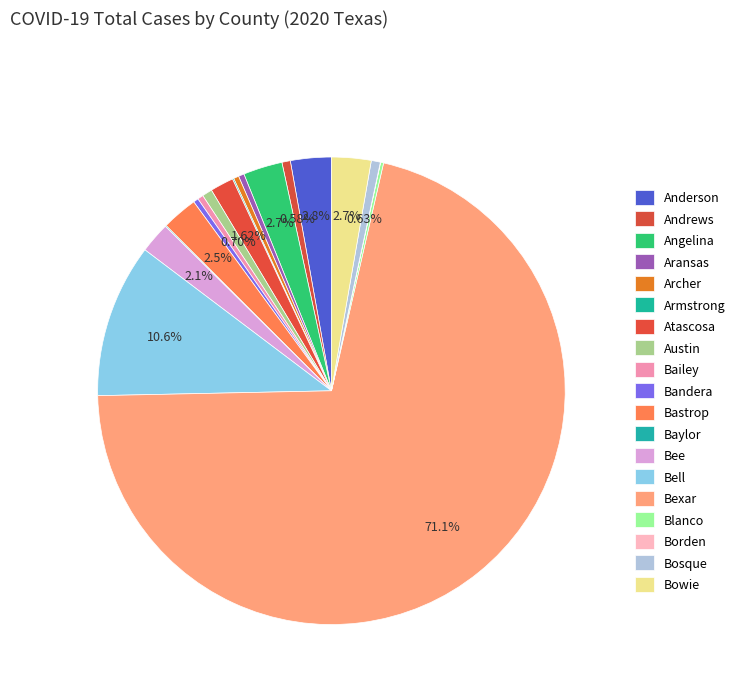

What is the change in value from Armstrong to Bowie?

+3872